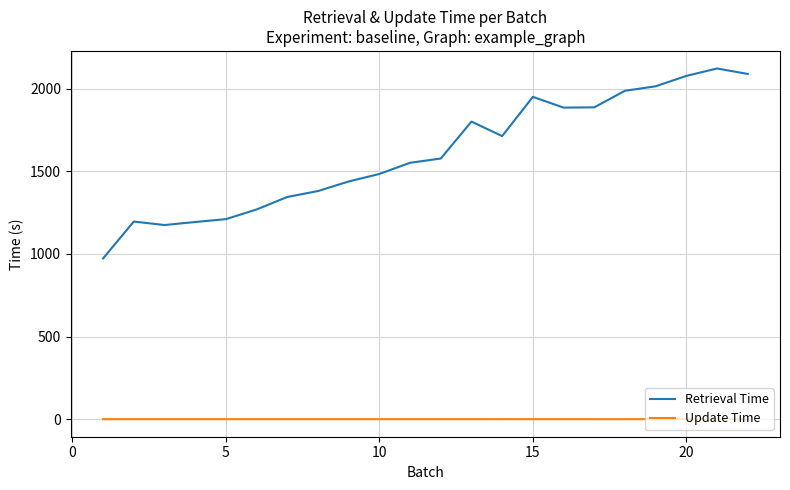

True or false: Retrieval Time and Update Time cross at least once.

False